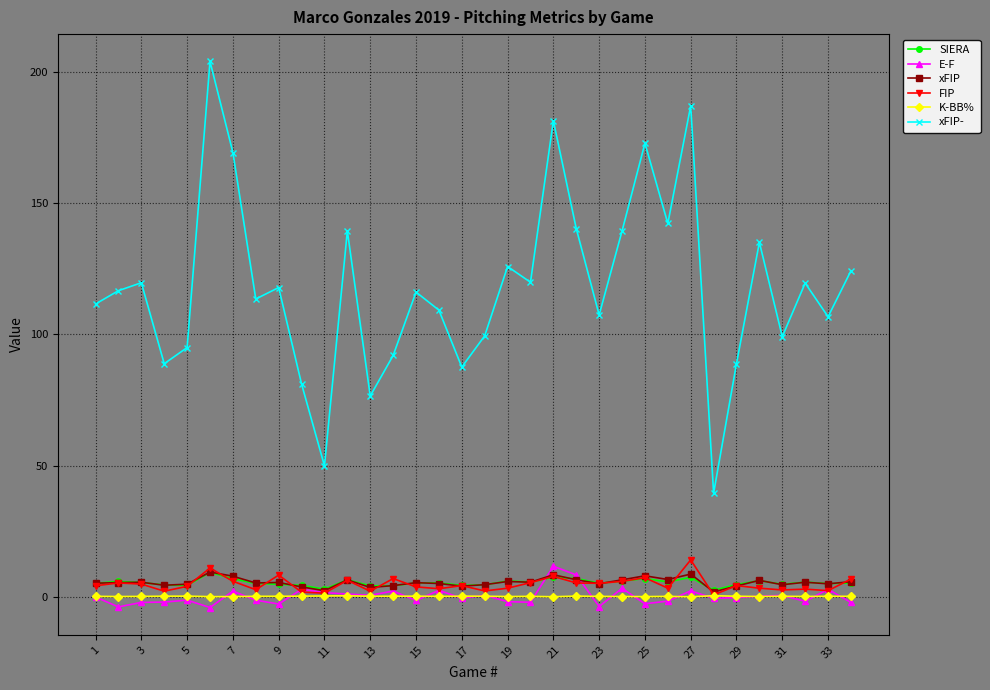

Which series has the largest range (max minus min)?

xFIP-